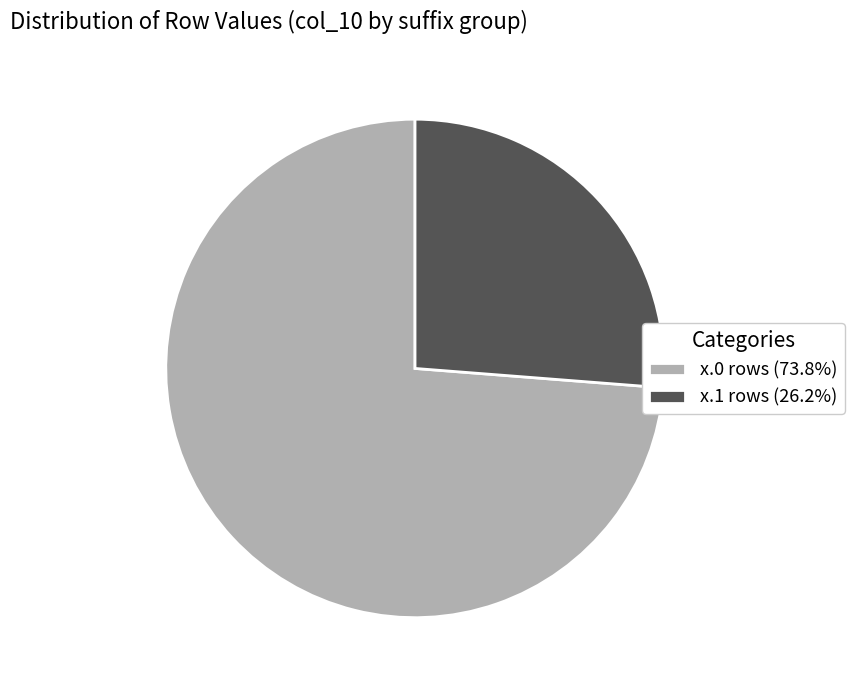

Do x.0 rows (73.8%) and x.1 rows (26.2%) together represent more than half of the pie?

Yes